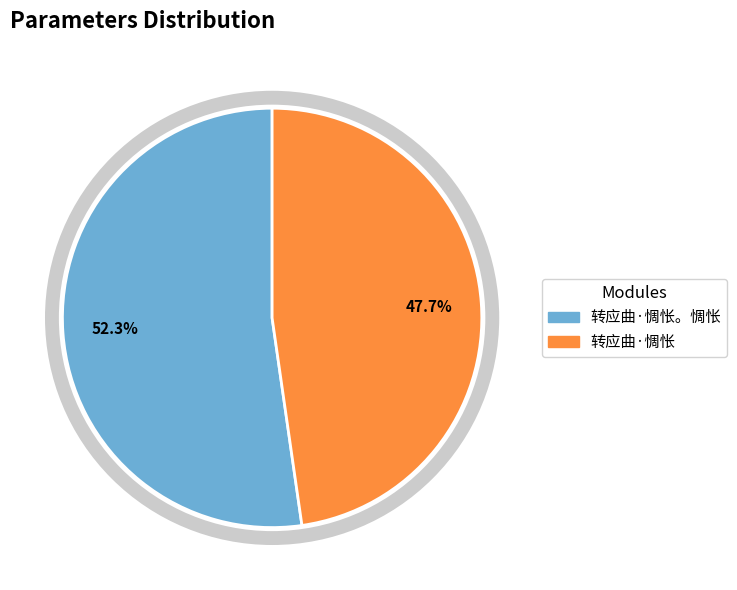

Is there any slice that represents more than half of the pie?

Yes